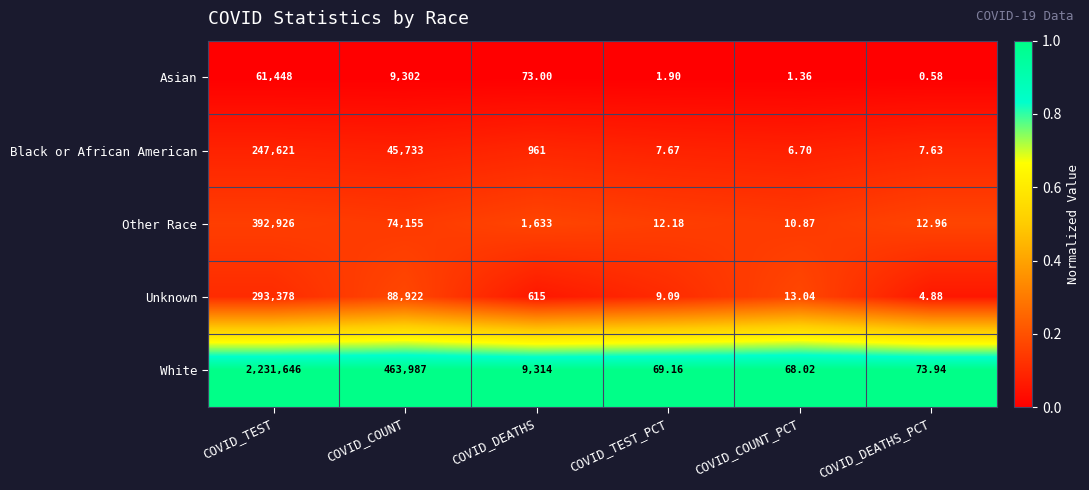

At which label does Black or African American reach its peak?

COVID_TEST